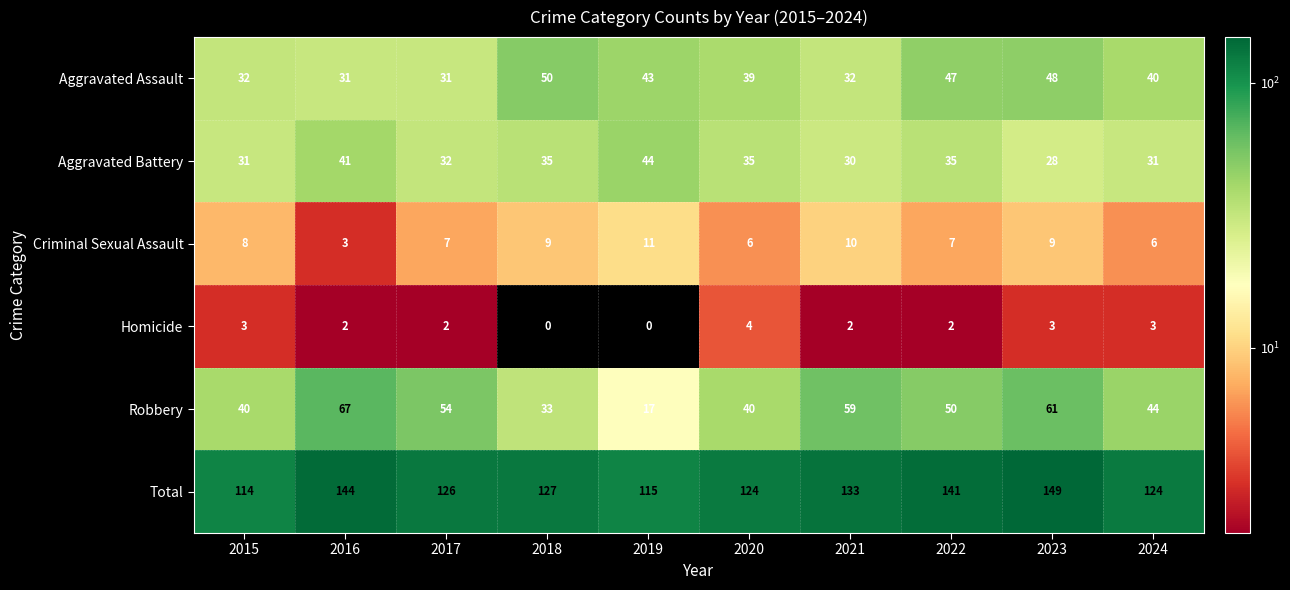

At 2020, list the series in order from smallest to largest.

Homicide, Criminal Sexual Assault, Aggravated Battery, Aggravated Assault, Robbery, Total